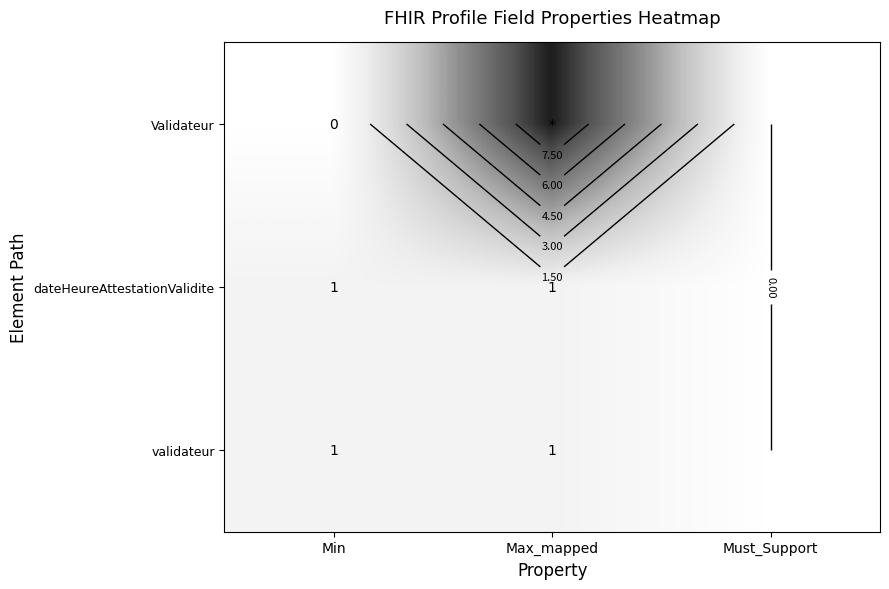

Count the validateur values in the range 0 to 1.

3